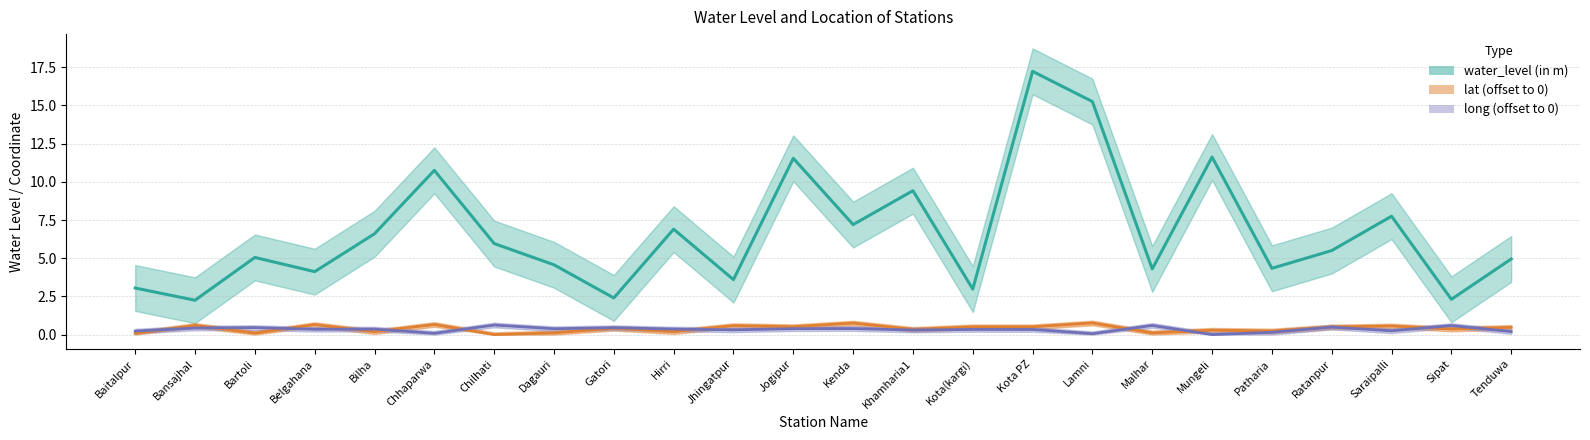

What is the label of the 21st point from the right?

Belgahana